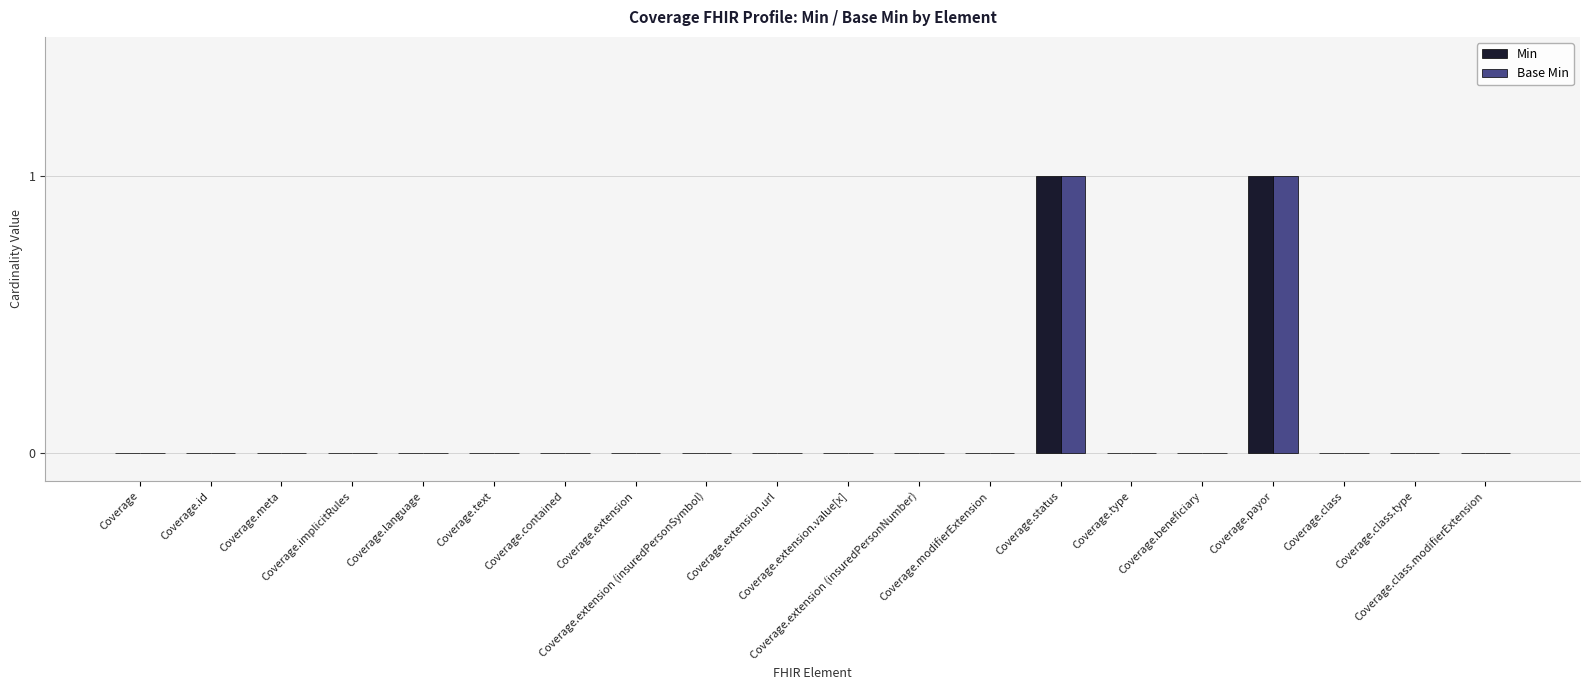

How many groups of bars are there?

20